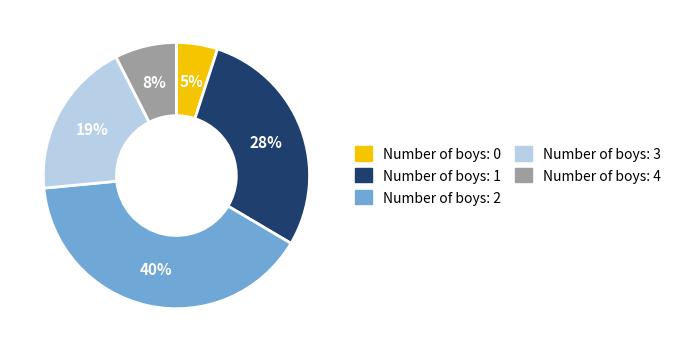

To the nearest percent, what is the average slice percentage?

20%